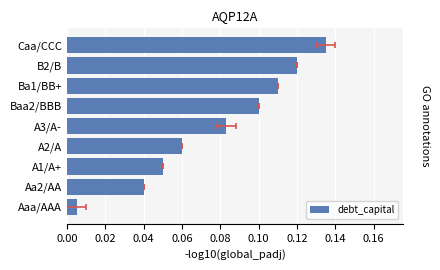

Reading left to right, transcribe all the data shown in this chart.

0.0	0.0	0.1	0.1	0.1	0.1	0.1	0.1	0.1